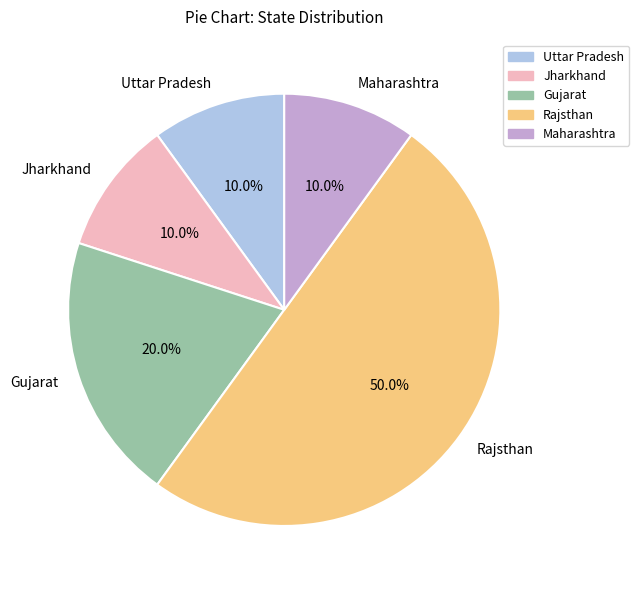

What is the ratio of the value at Uttar Pradesh to the value at Jharkhand?

1.0